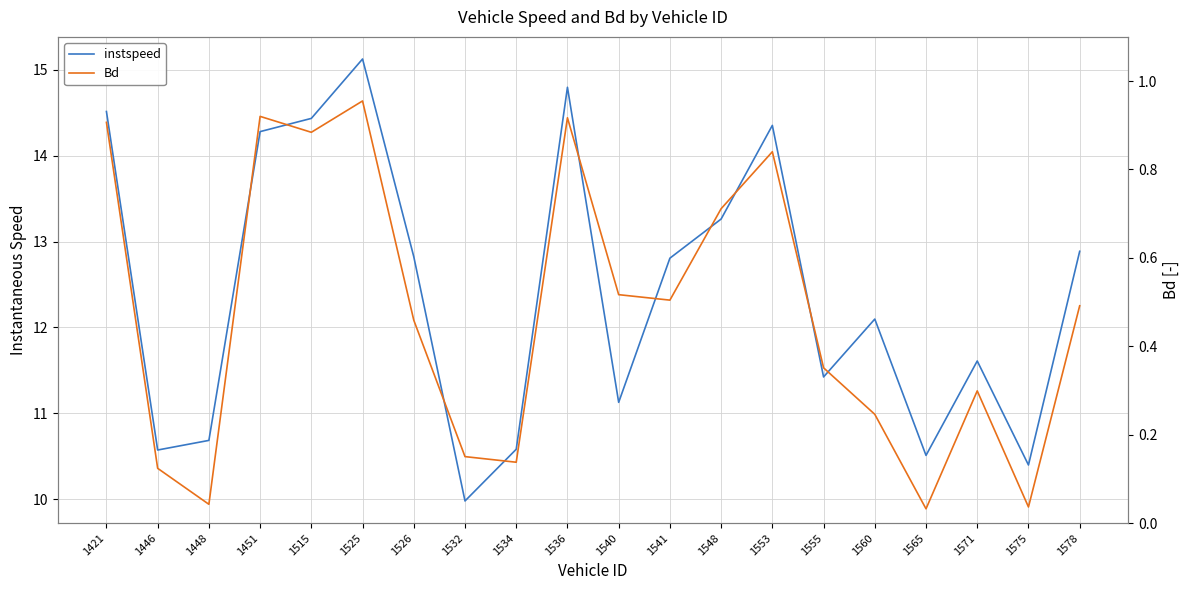

True or false: instspeed and Bd cross at least once.

False